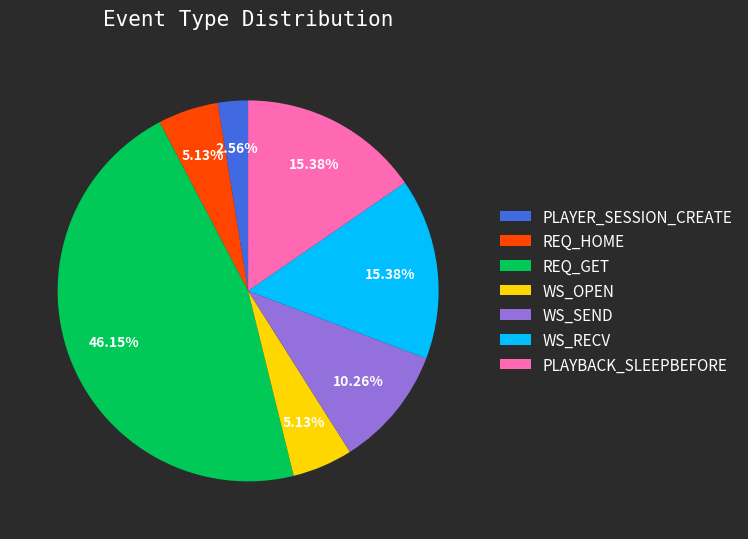

Count the number of slices in the pie.

7